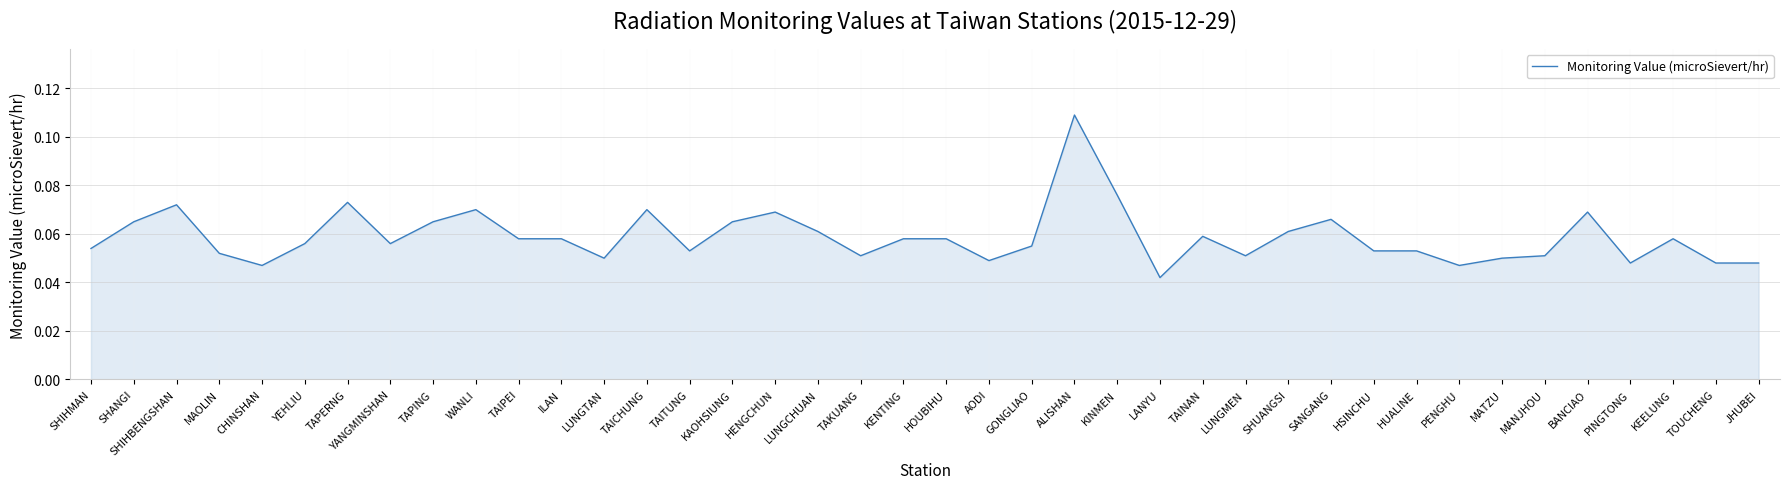

At which label is the value closest to 0?

LANYU